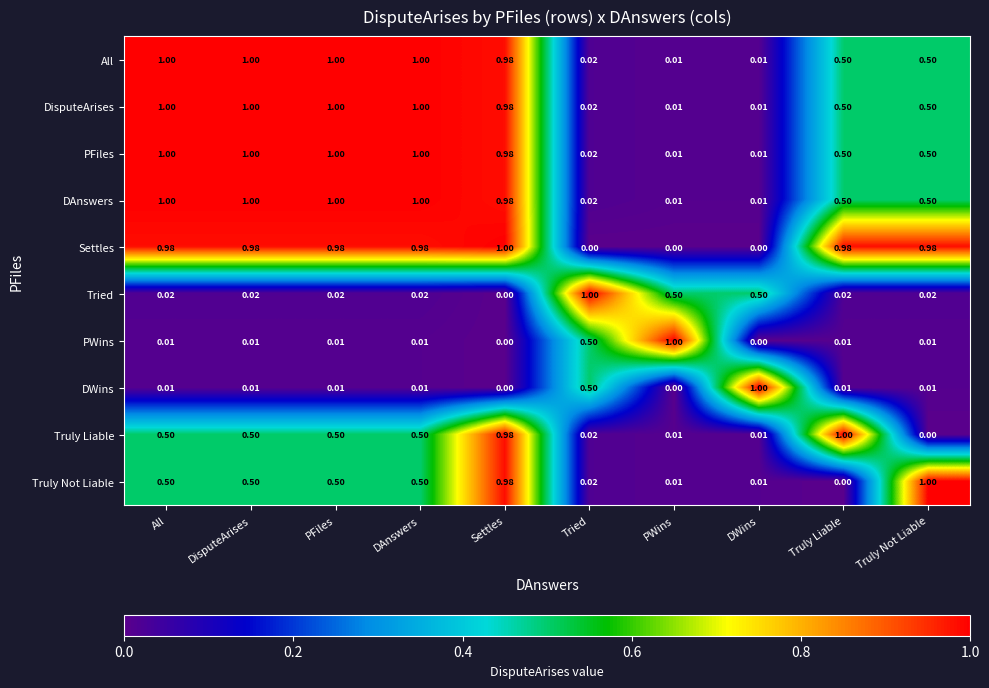

Is the value of DisputeArises at Truly Liable greater than the value of All at PWins?

Yes